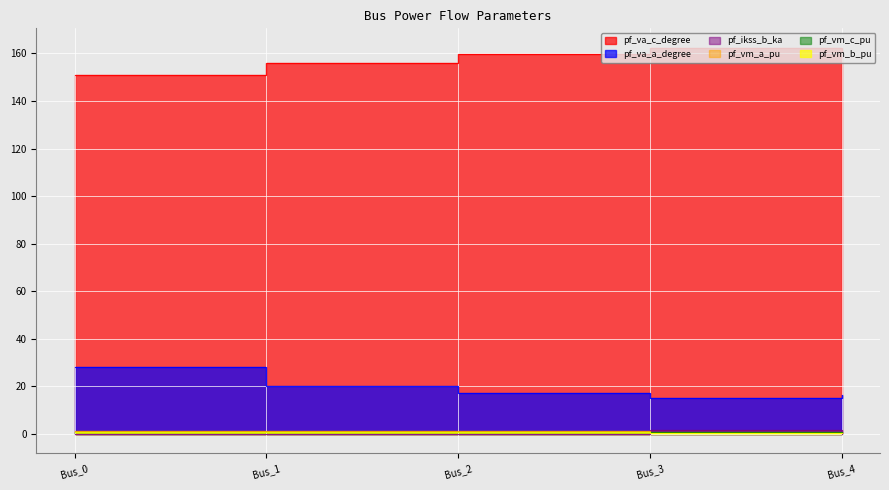

How many lines are shown in the chart?

6